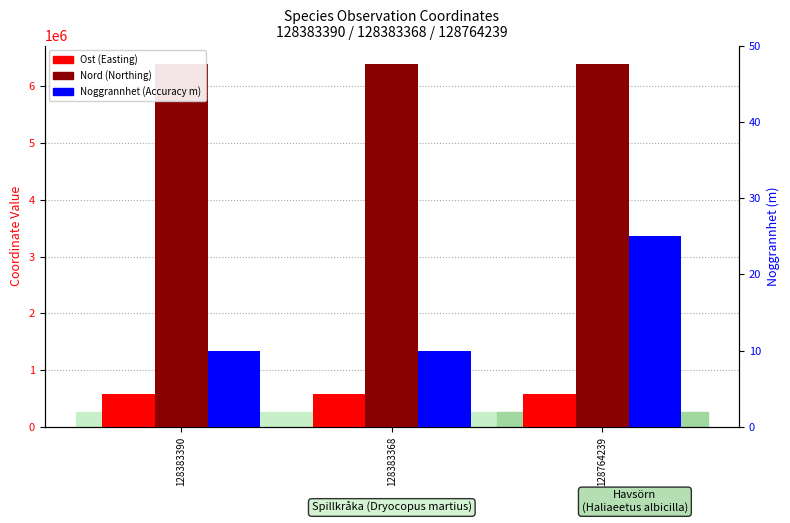

What is the label of the 3rd bar from the left?

128764239